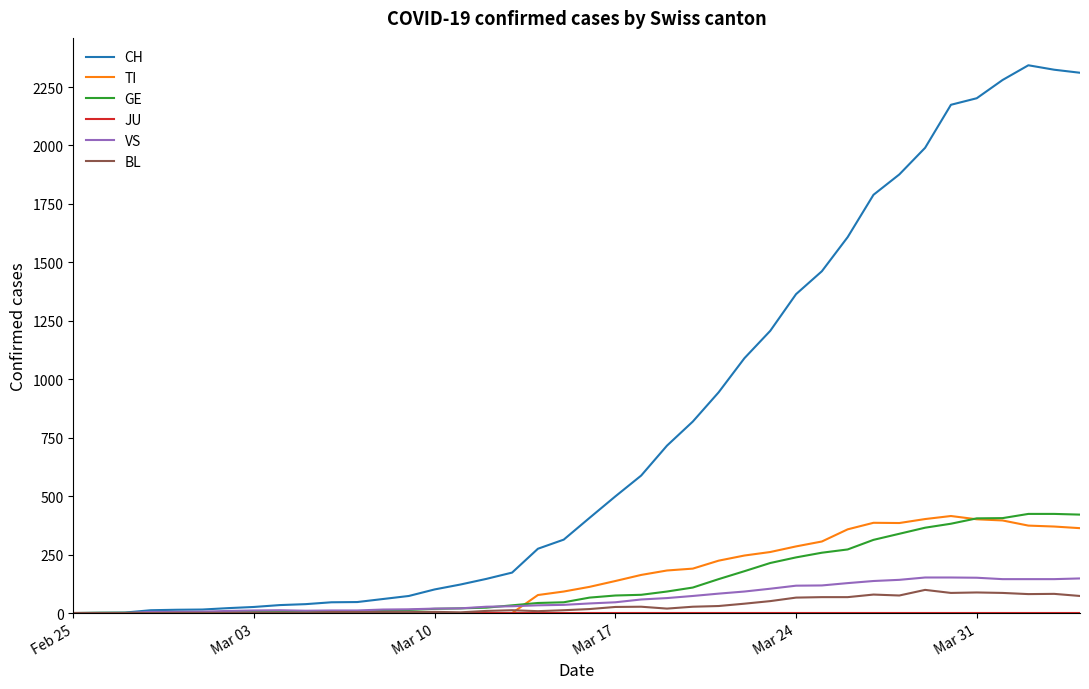

Which series has the largest range (max minus min)?

CH